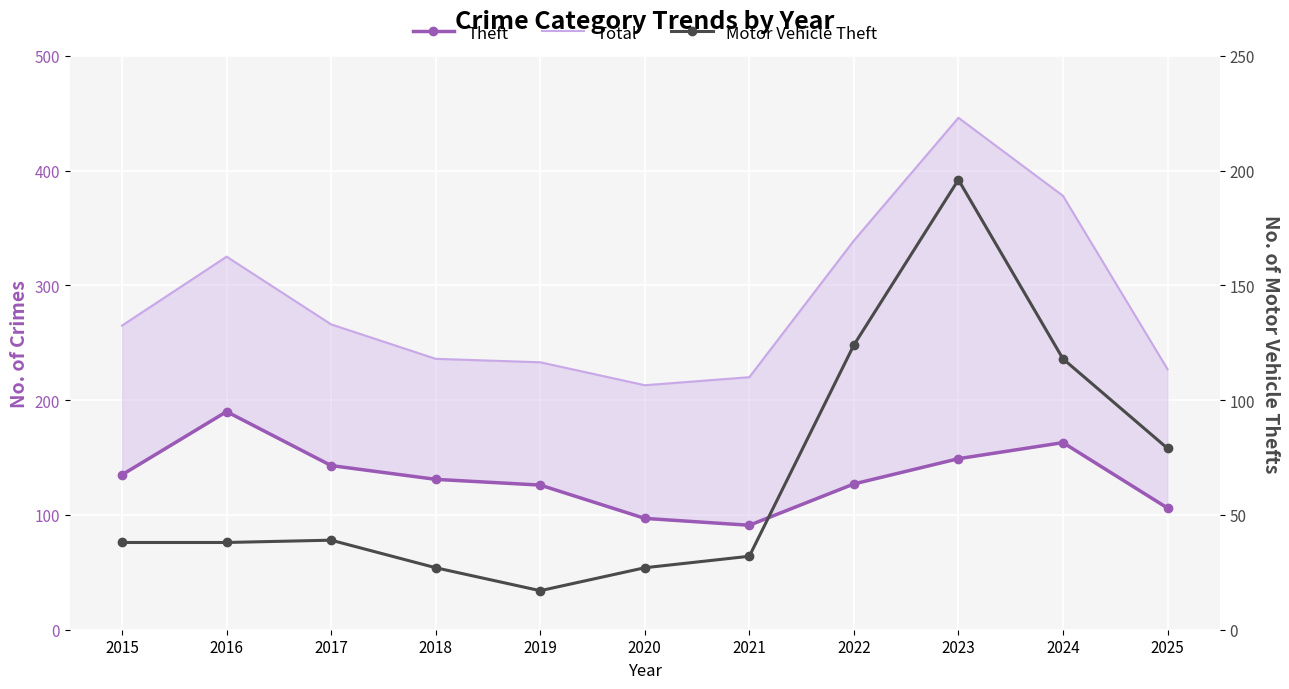

How many lines are shown in the chart?

3